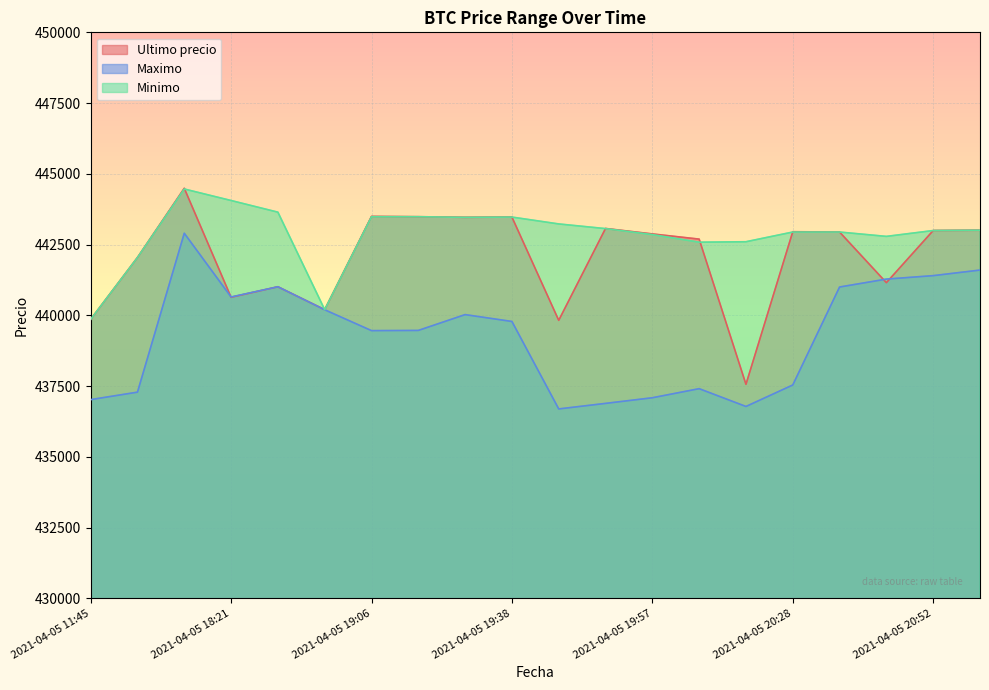

True or false: Ultimo precio has more than 2 interior local peaks.

True